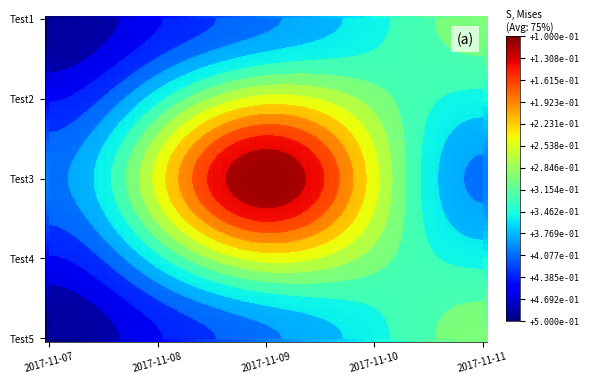

At which category is the sum across all series the highest?

2017-11-09